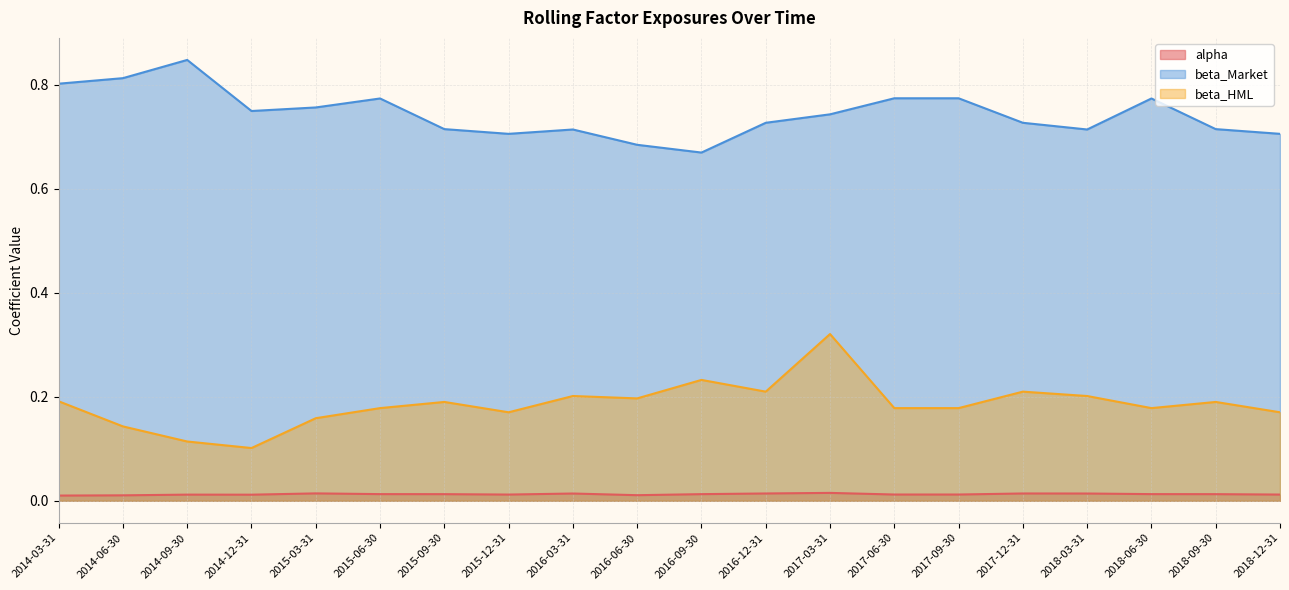

At which label does alpha reach its minimum?

2014-03-31